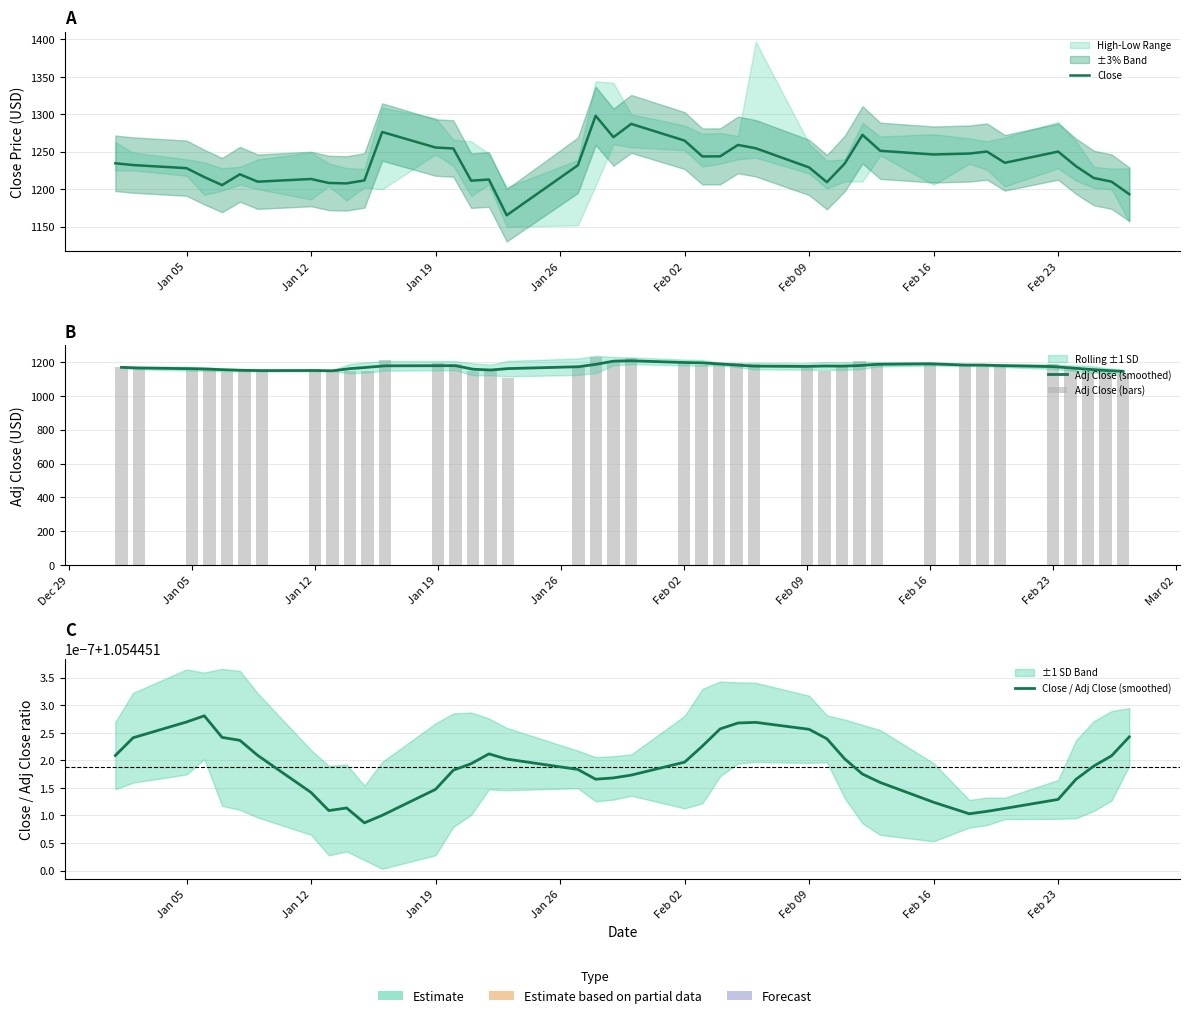

What is the difference between the maximum and minimum values in the Adj Close (smoothed) series?

63.1